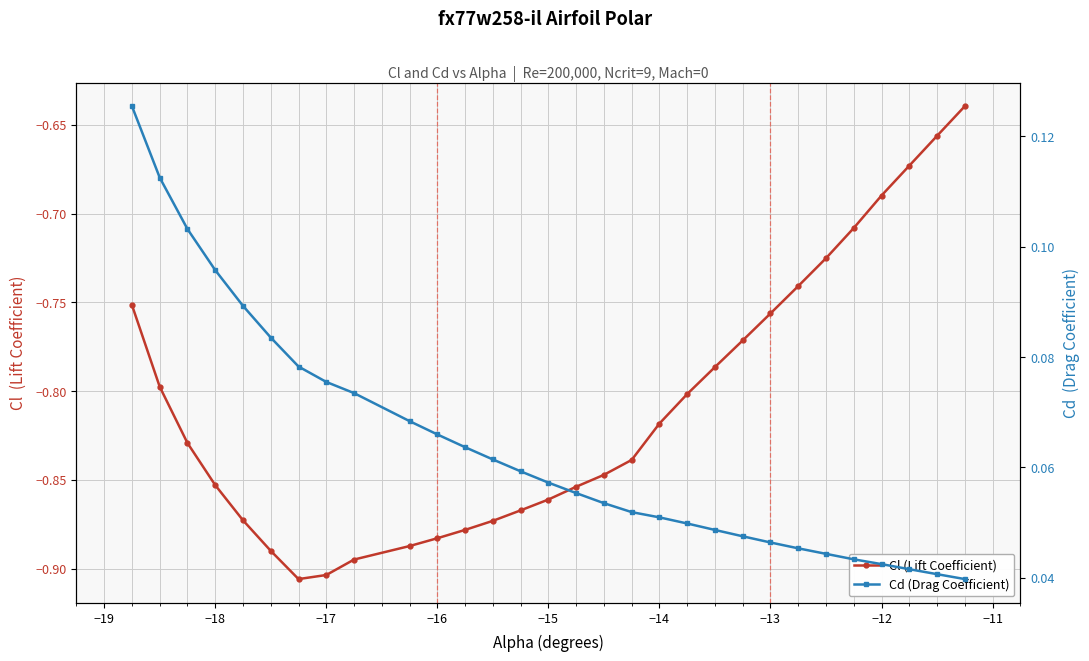

What is the difference between the maximum and minimum values in the Cd (Drag Coefficient) series?

0.1